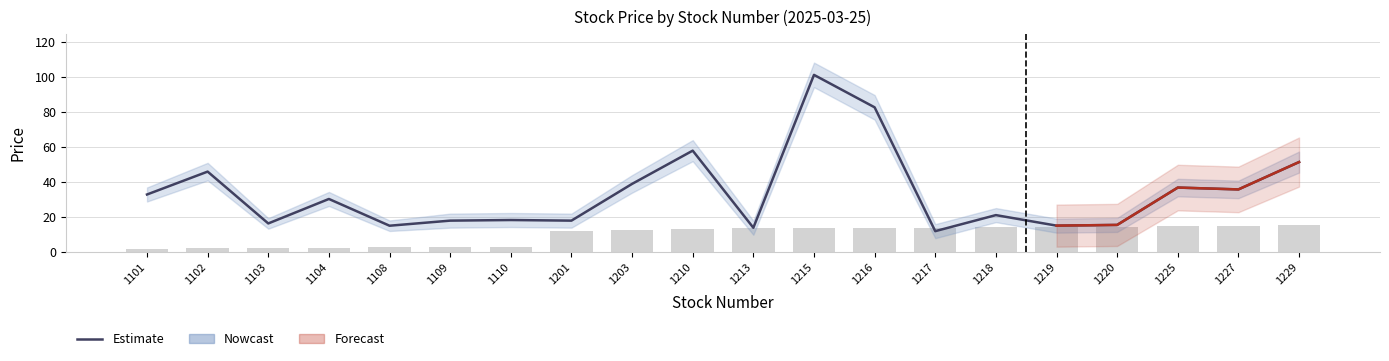

Between 1102 and 1227, which is larger?

1102